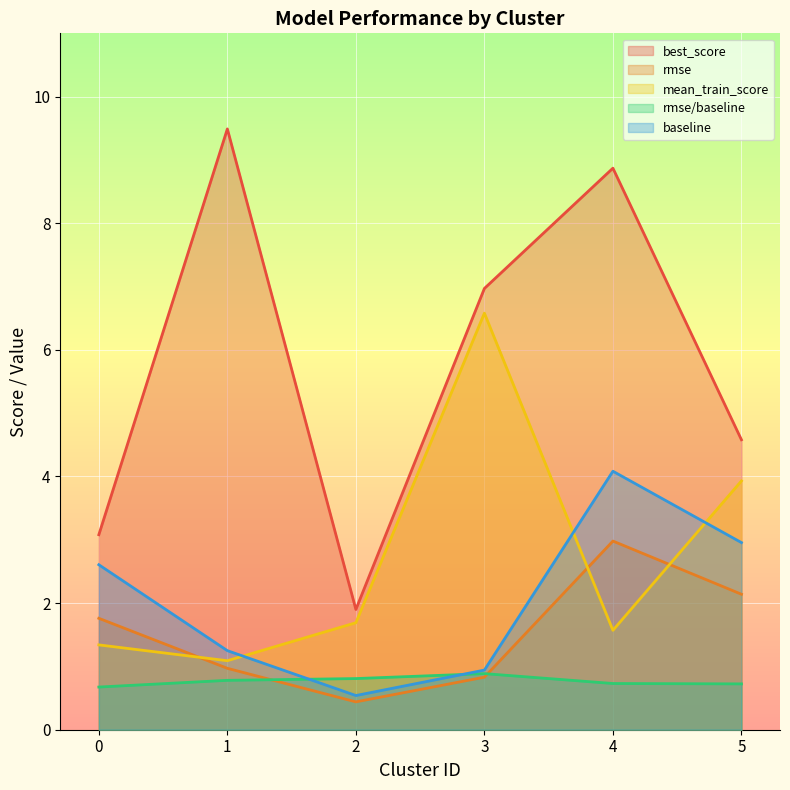

What are all the series names shown in the legend?

best_score, rmse, mean_train_score, rmse/baseline, baseline